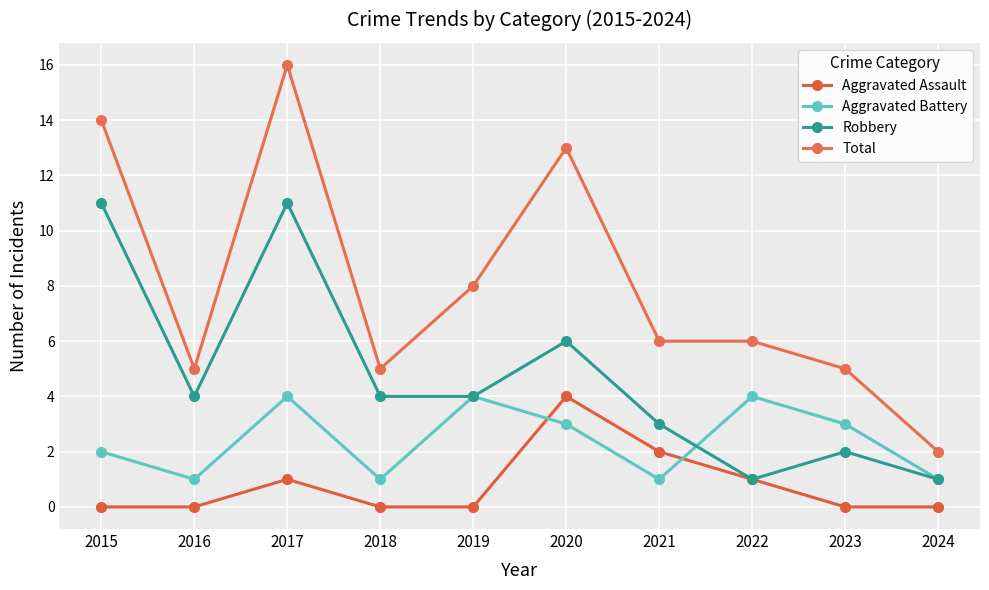

Is this an area chart (filled region under the line)?

No